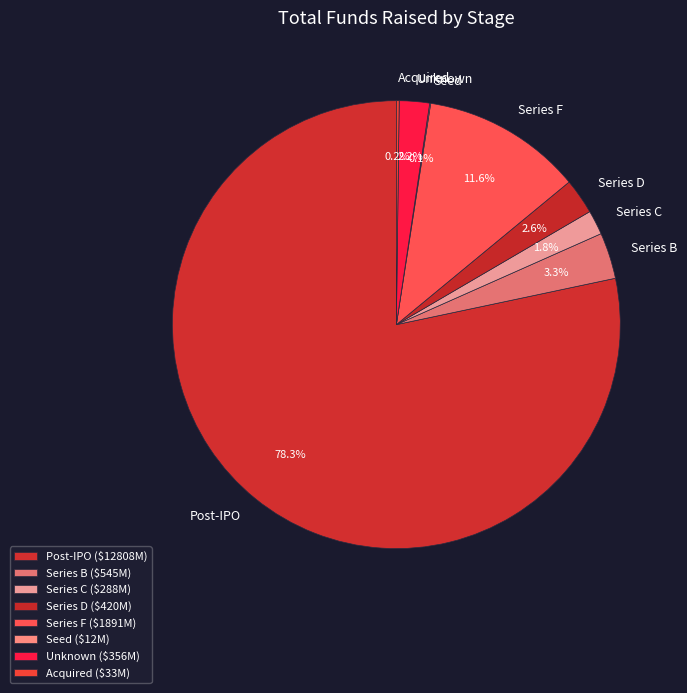

Is it true that Unknown is 13% of the pie?

False